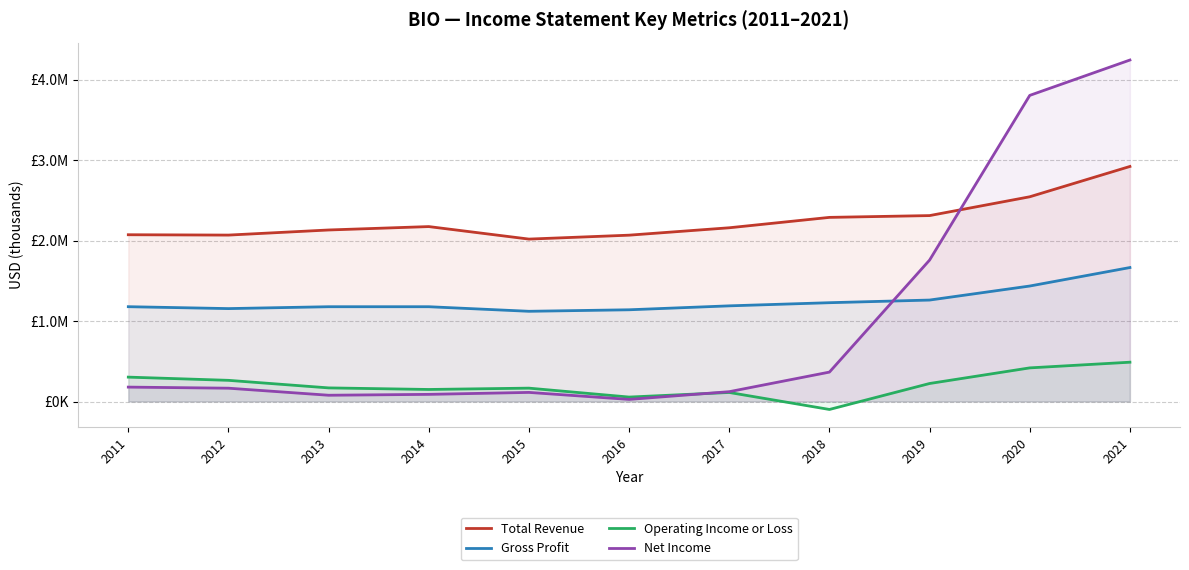

At which label is Net Income closest to 2135950?

2019